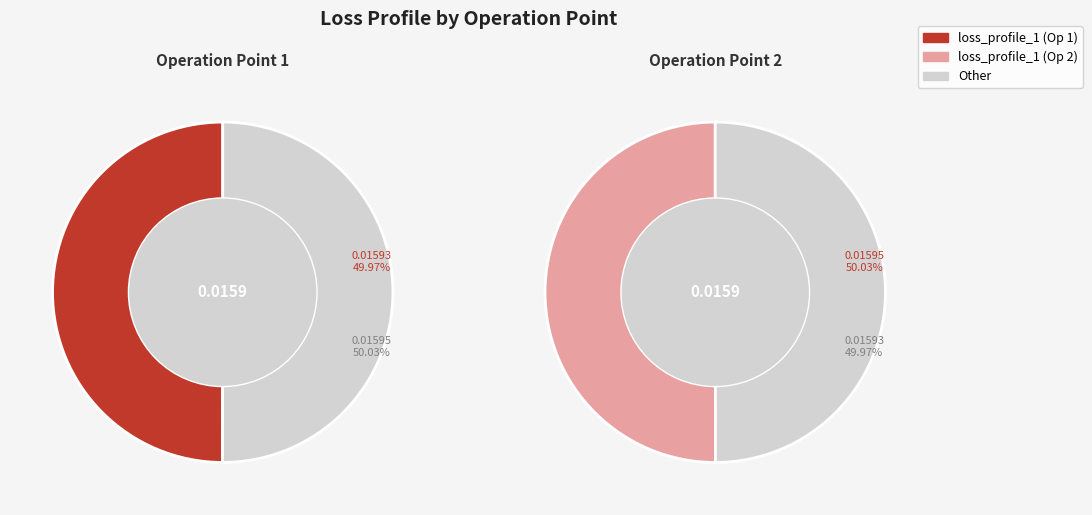

To the nearest percent, what portion does 1 represent?

50%